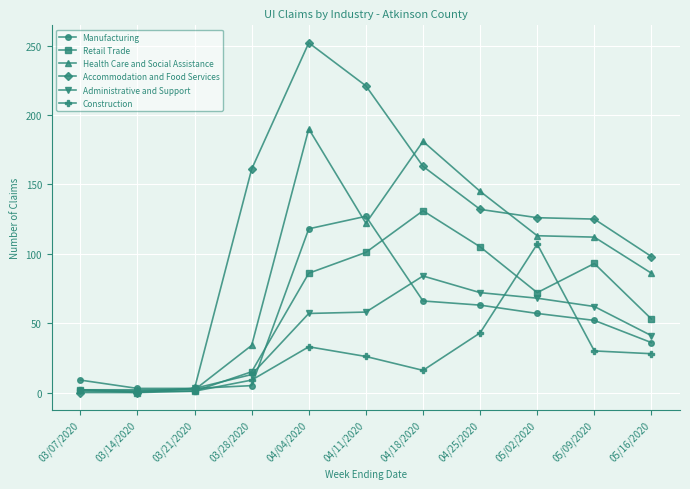

Is it true that Construction equals 7 at 05/16/2020?

False